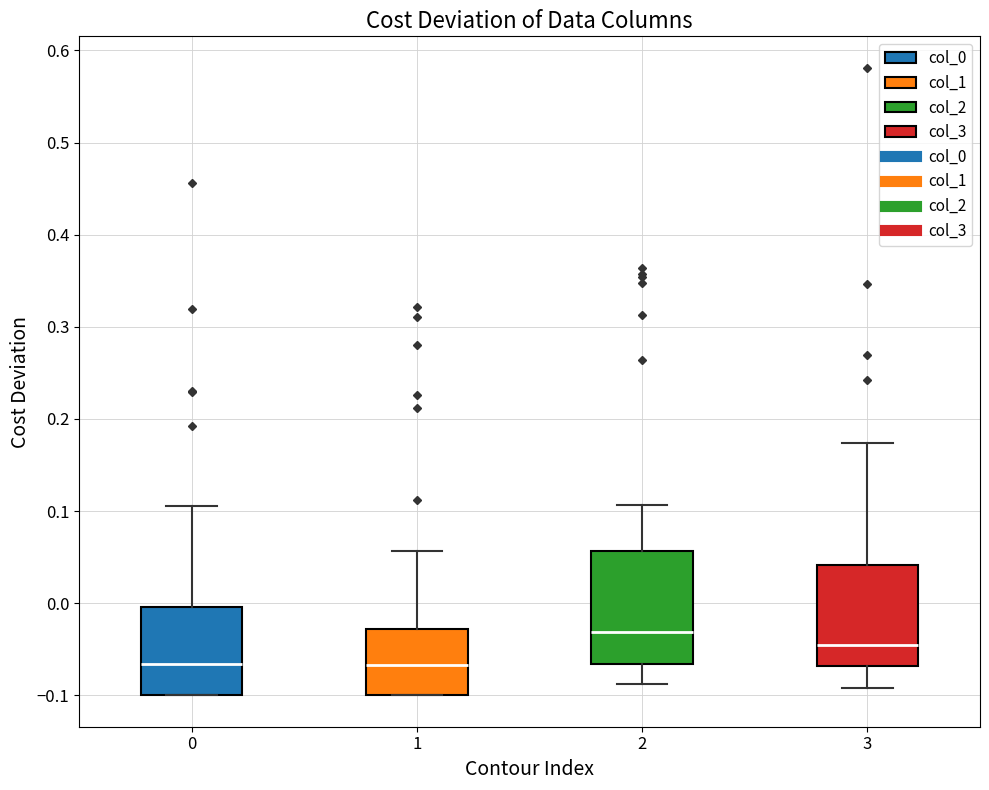

Where does the upper whisker of the box at x = 0 end on the y-axis? The values are not printed on the chart, so give them approximately, as read against the axis.

0.11